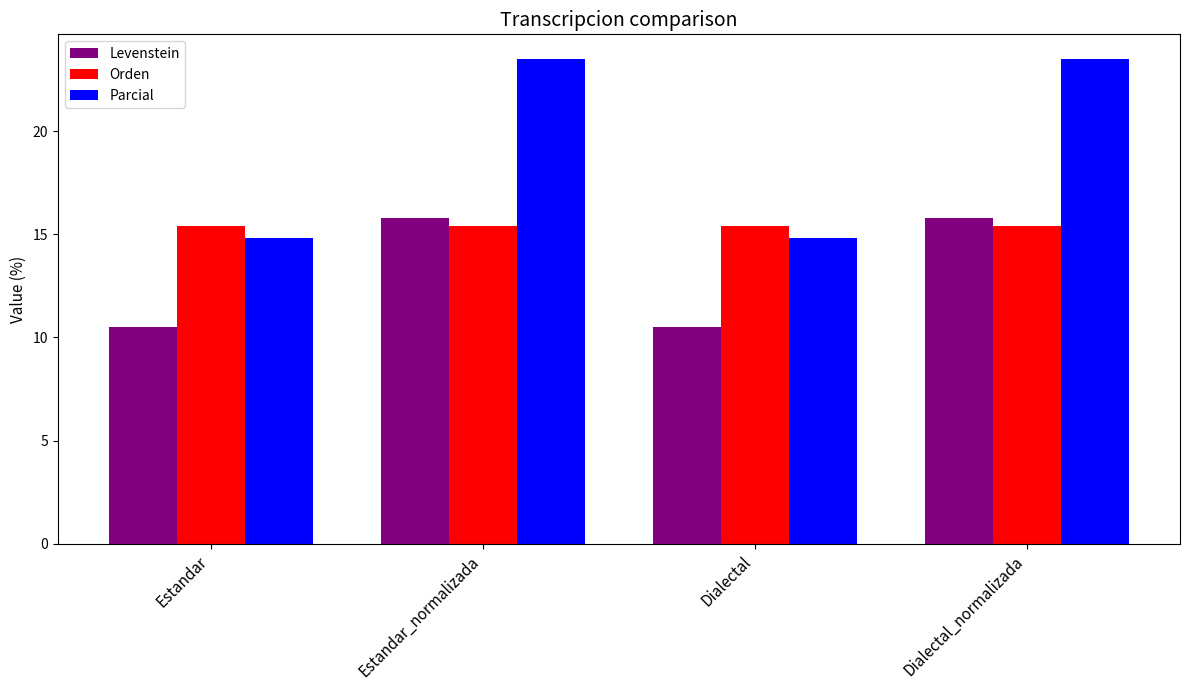

What is the label of the 4th bar from the left?

Dialectal_normalizada